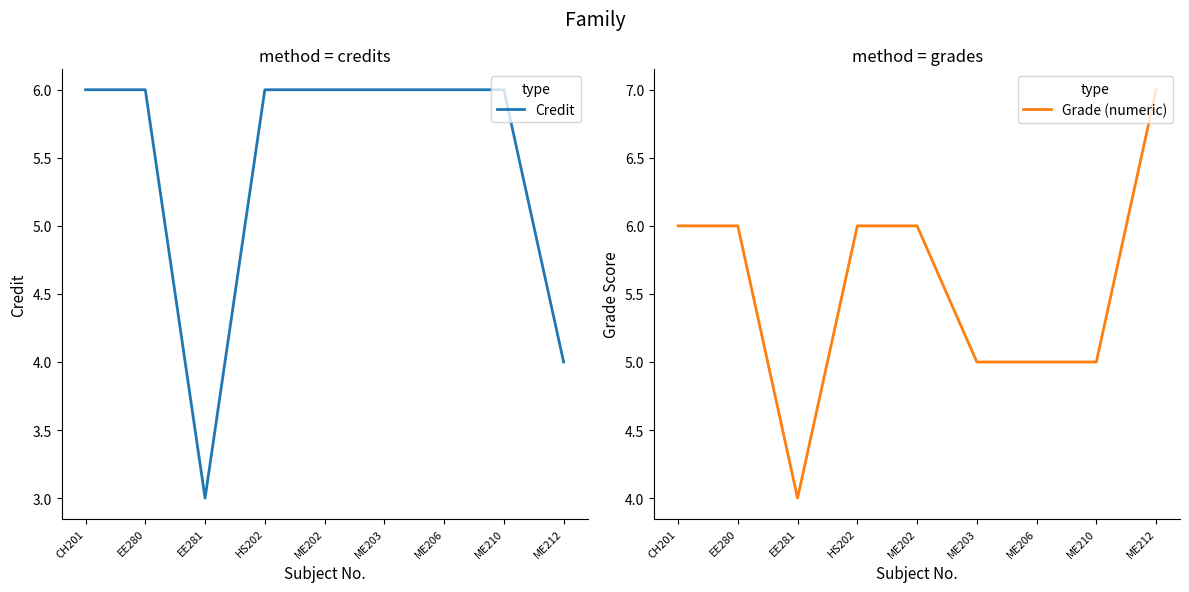

Reading left to right, transcribe all the data shown in this chart.

Credit: 6	6	3	6	6	6	6	6	4
Grade (numeric): 6	6	4	6	6	5	5	5	7